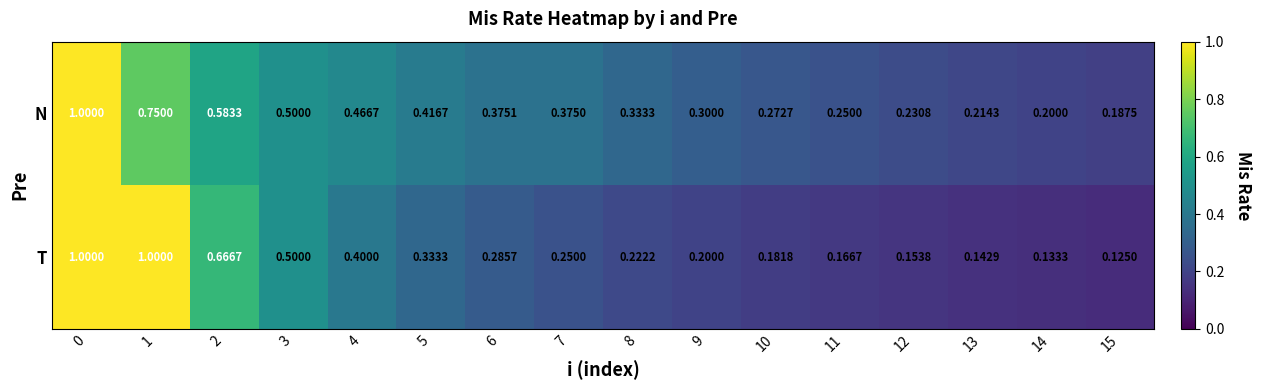

Which series changed the most between 0 and 12?

T